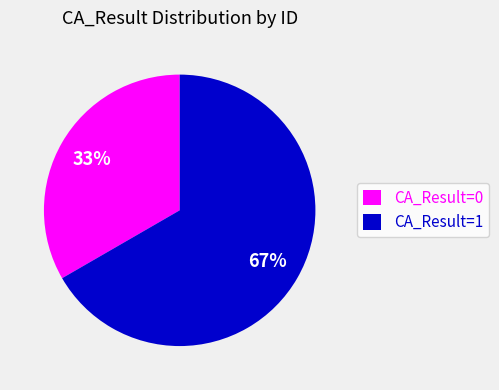

Rank the categories by value from highest to lowest.

CA_Result=1, CA_Result=0